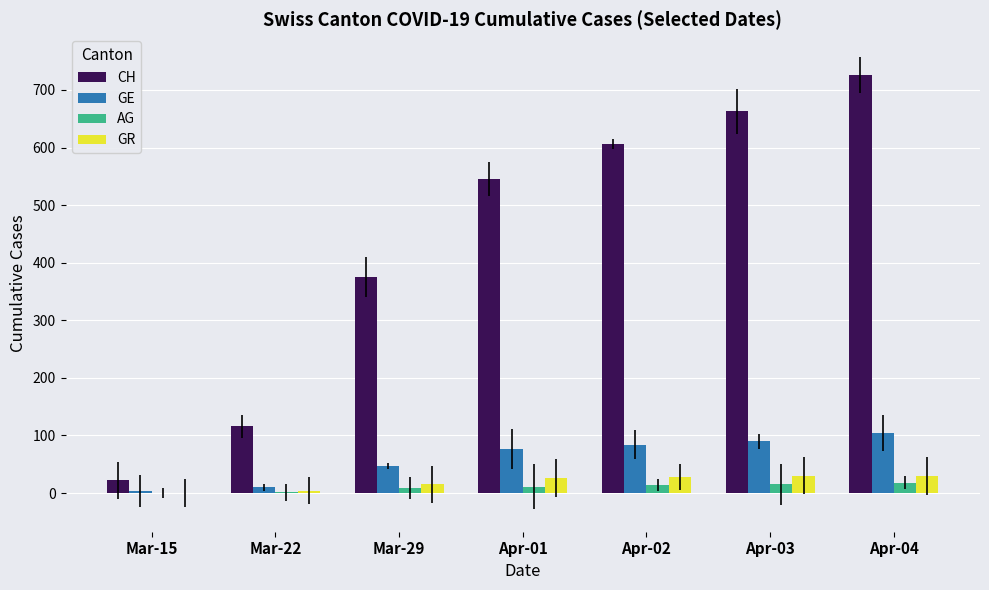

What is the spread (max minus min) of values at Apr-01?

535